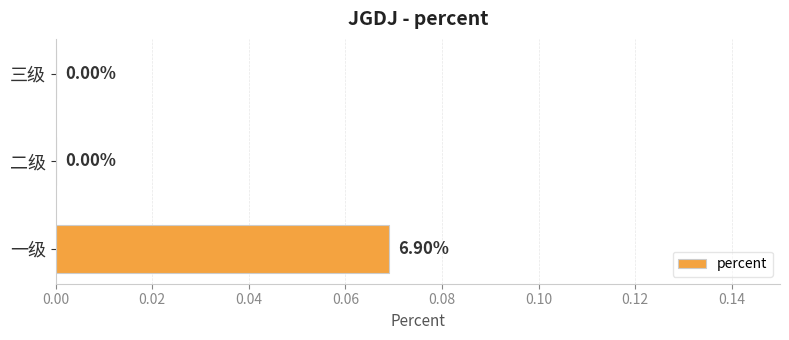

How many data points are above 0?

1